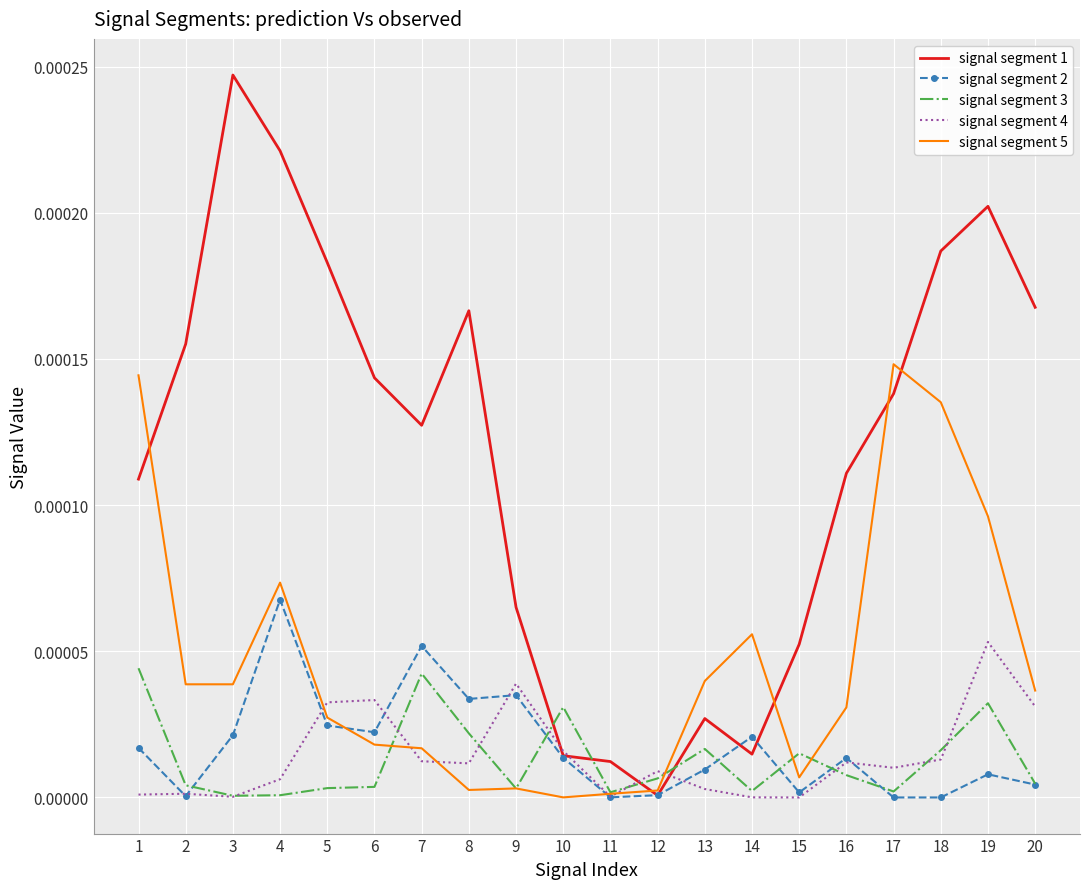

Is the value of signal segment 2 at 6 greater than the value of signal segment 3 at 5?

Yes